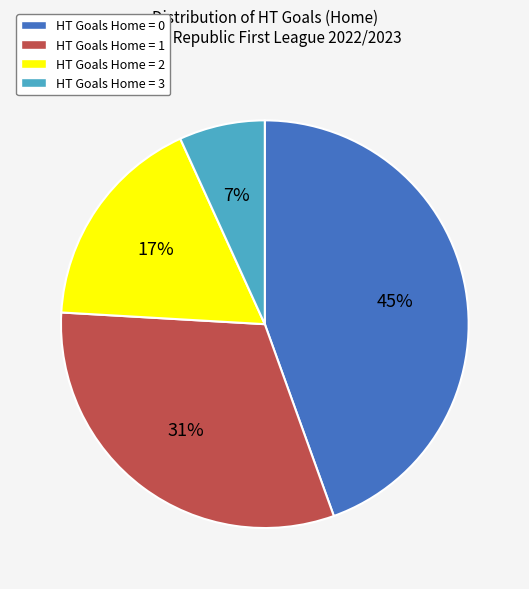

How many slices are in this pie chart?

4